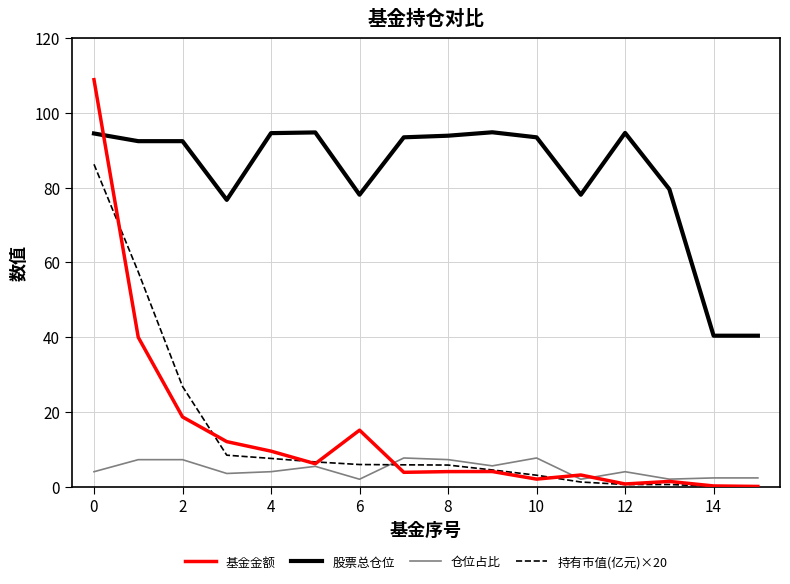

How many lines are shown in the chart?

4